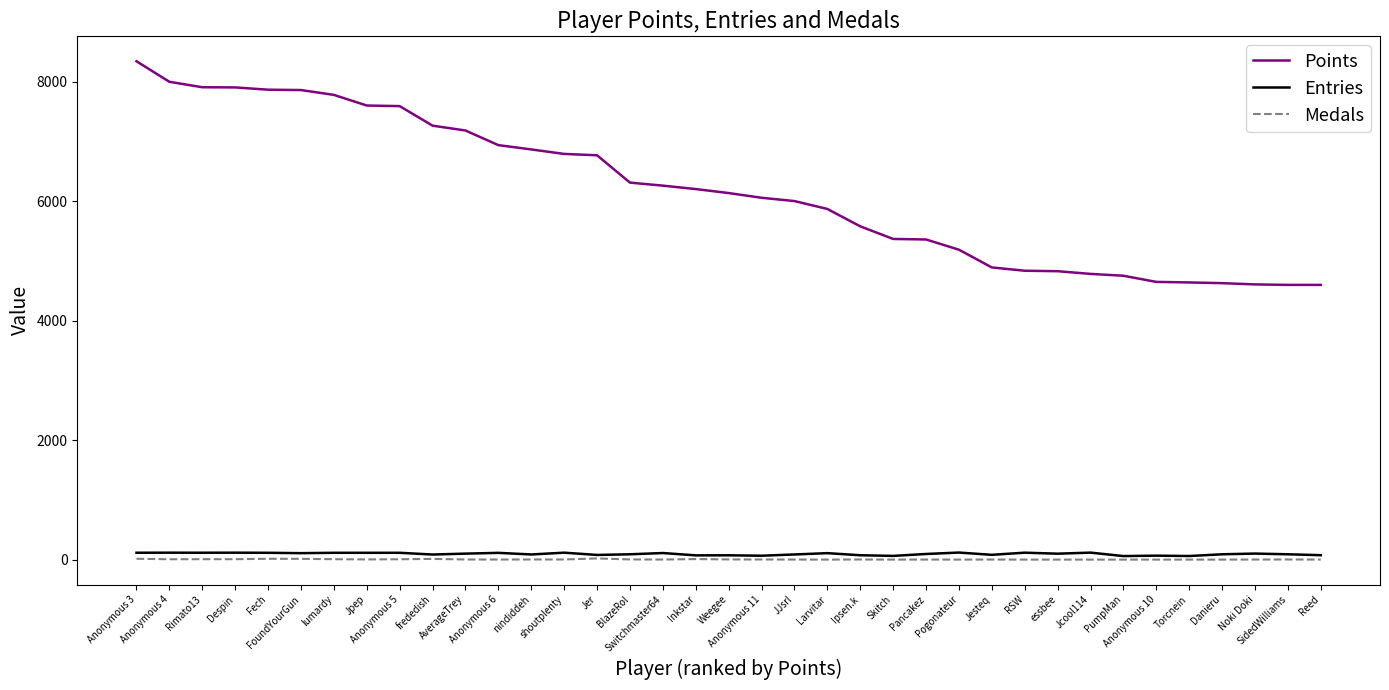

True or false: Medals and Points cross at least once.

False